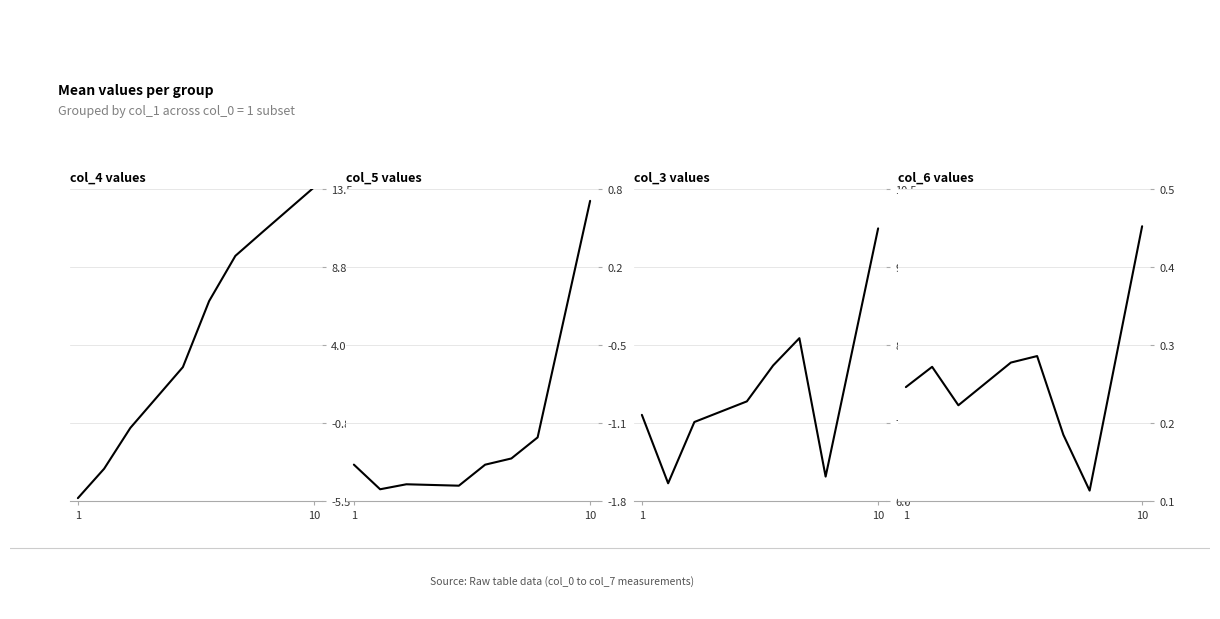

What is the average value of the col_4 series?

4.2